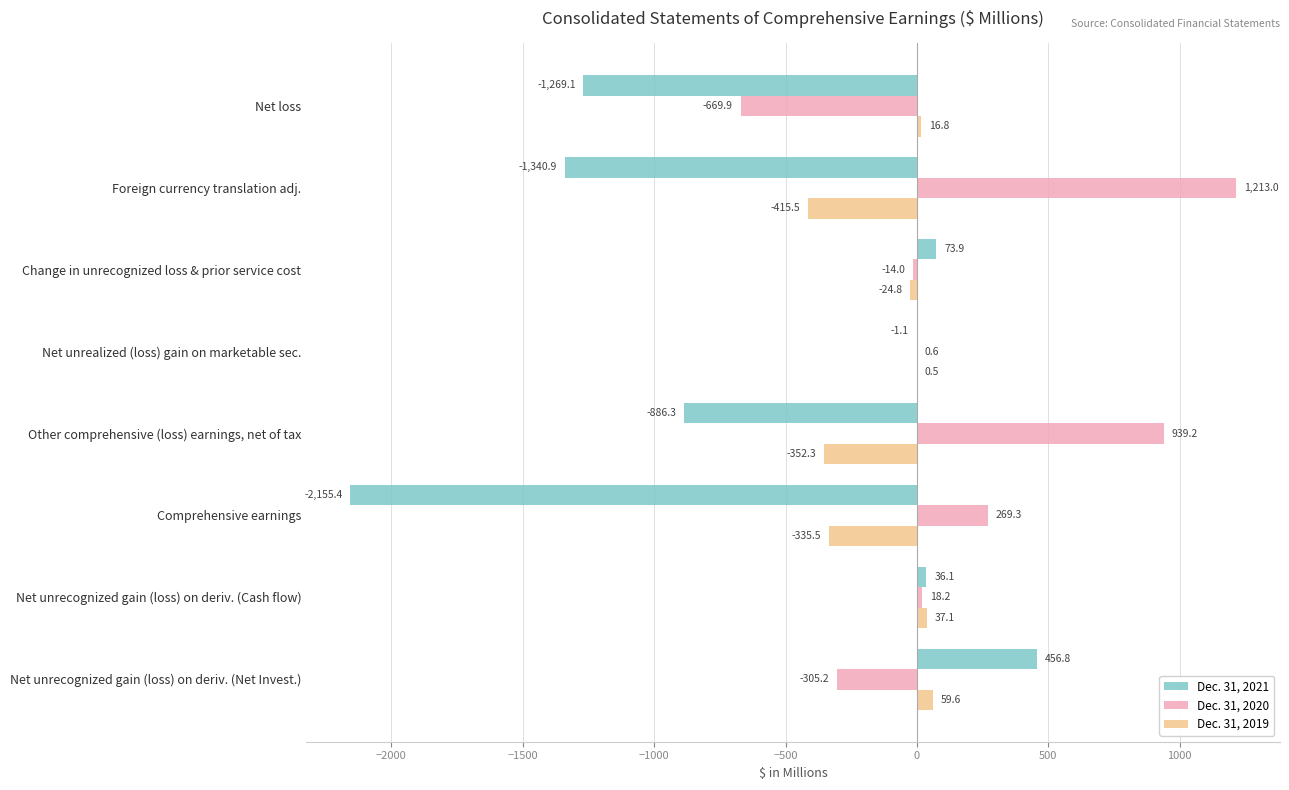

What is the total value across all series at Change in unrecognized loss & prior service cost?

35.1